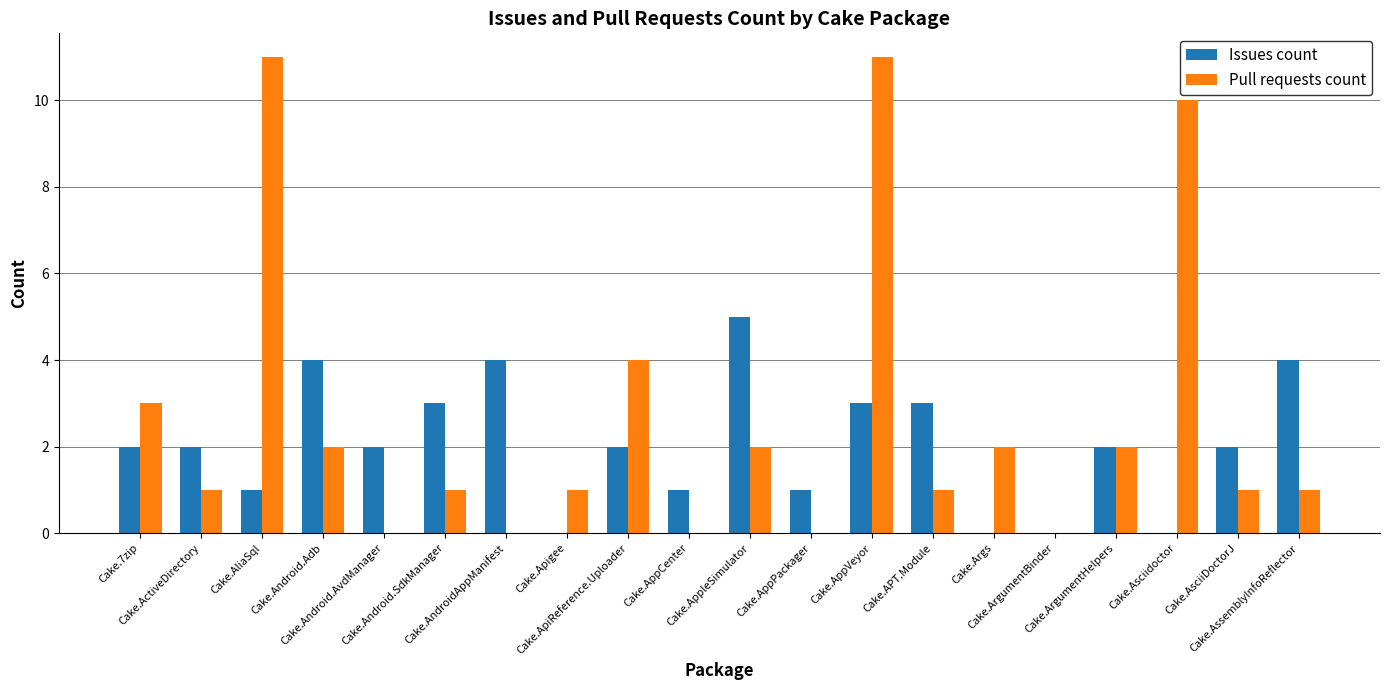

Count the number of data series in this chart.

2